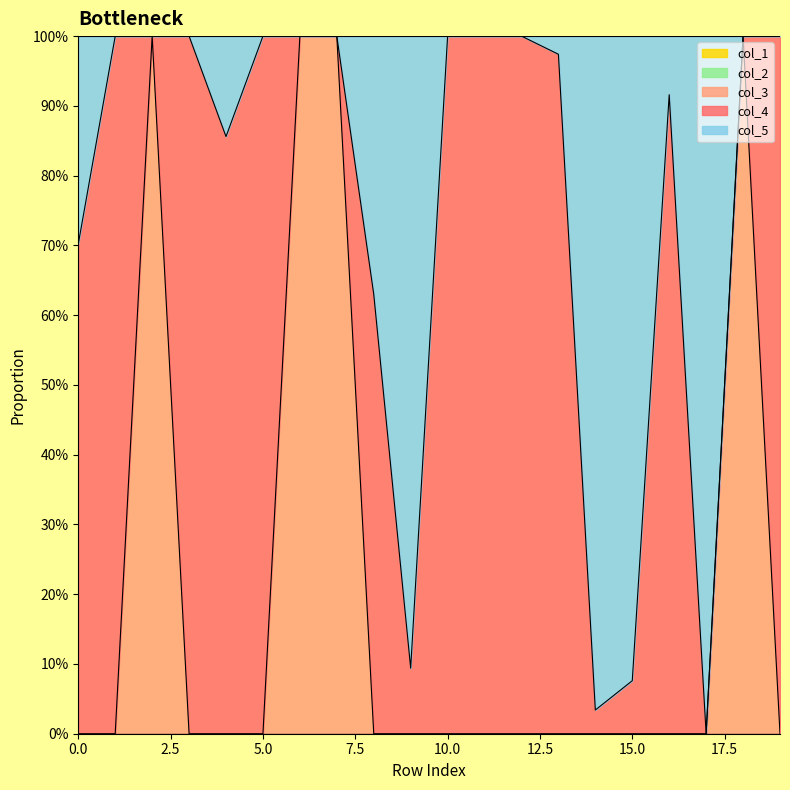

The col_3 series shows 0.6 at 6. True or false?

False